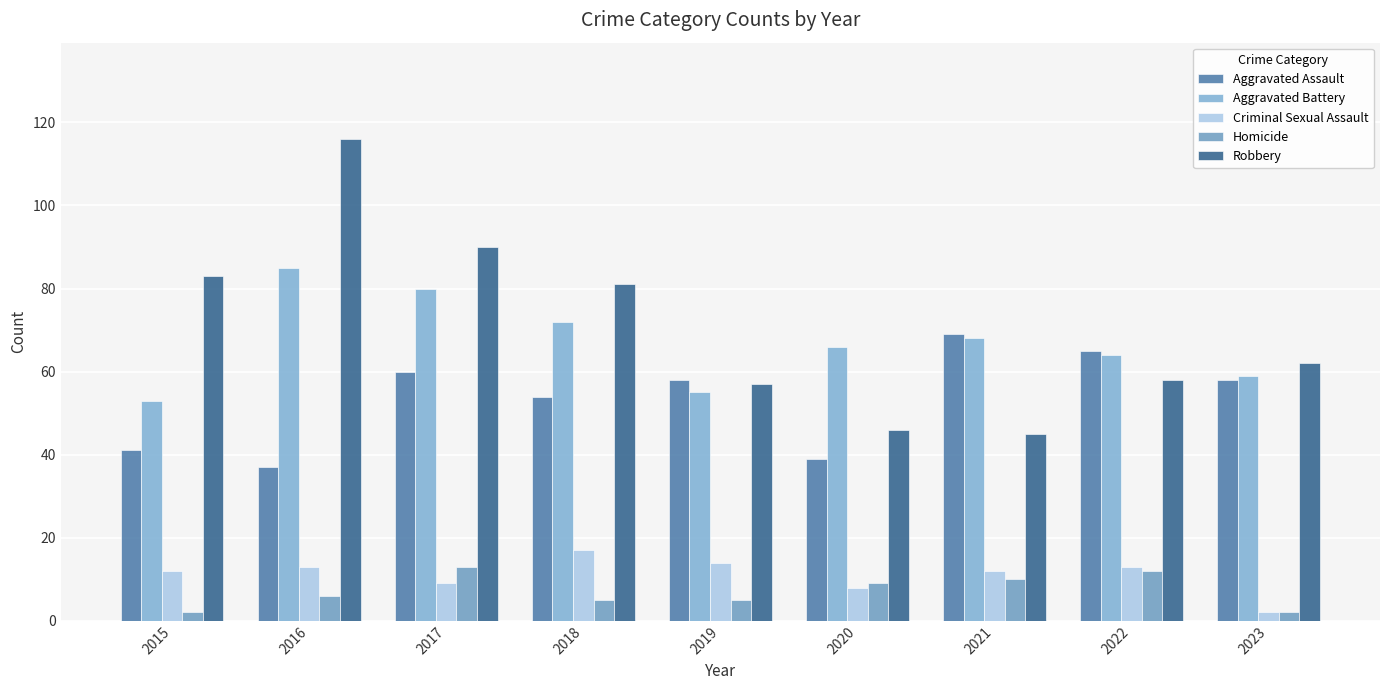

What is the difference between the second highest and second lowest values in the Criminal Sexual Assault series?

6